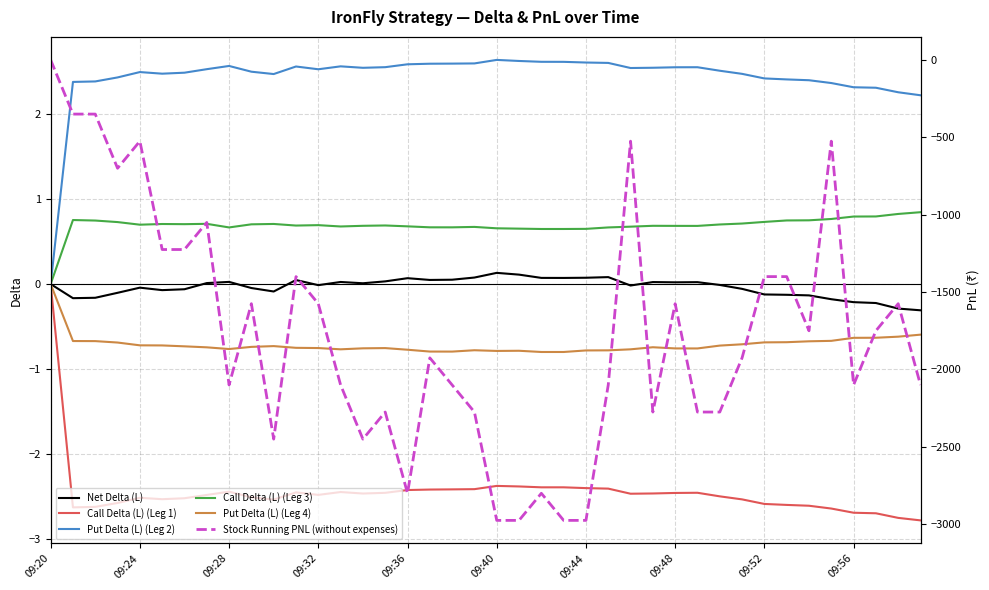

How many negative values does the Put Delta (L) (Leg 4) series have?

39